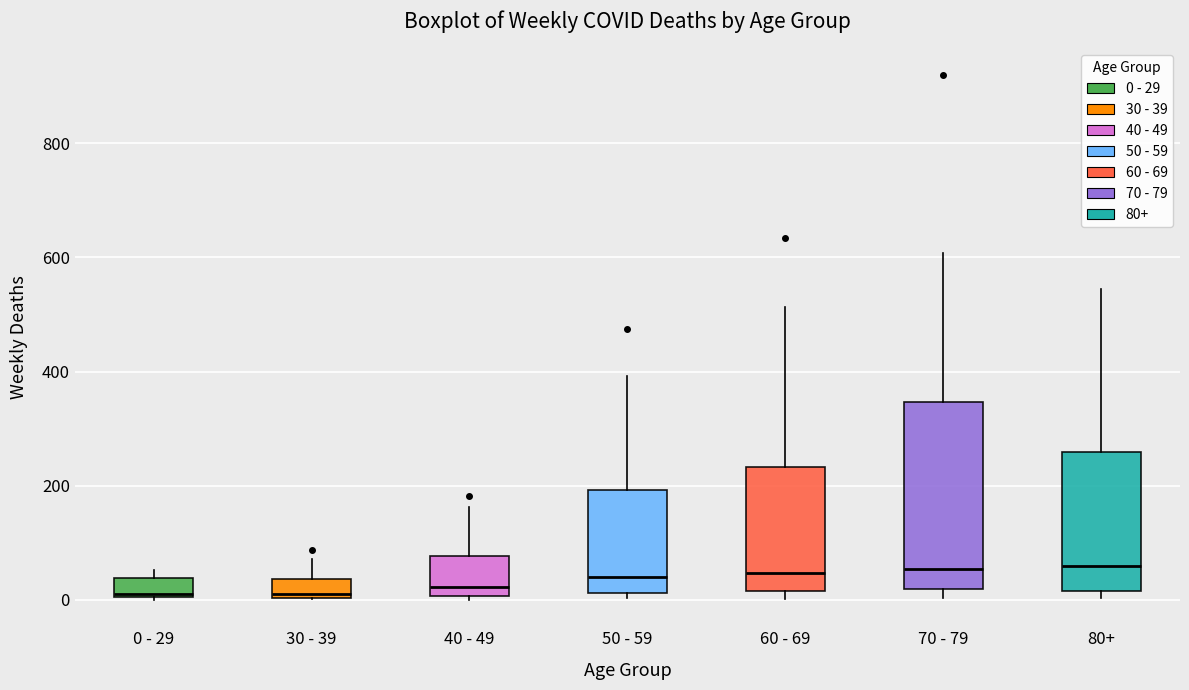

Where is the upper edge of the box for 60 - 69 on the y-axis? The values are not printed on the chart, so give them approximately, as read against the axis.

240